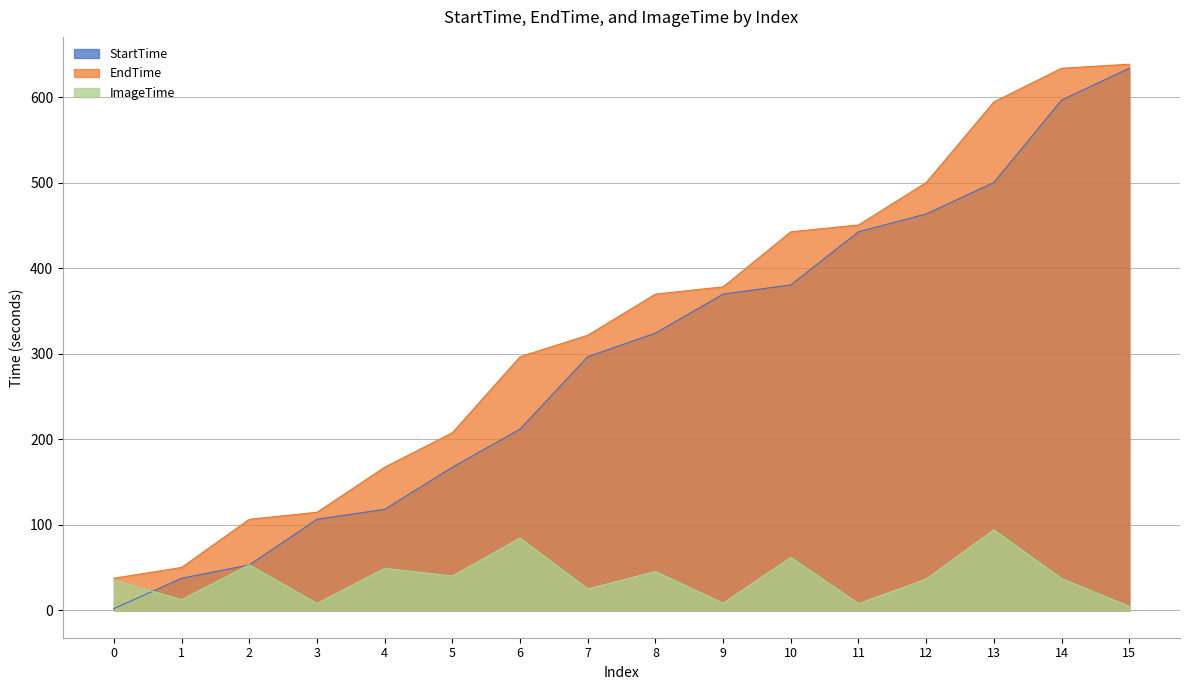

Which series has the widest spread of values?

StartTime